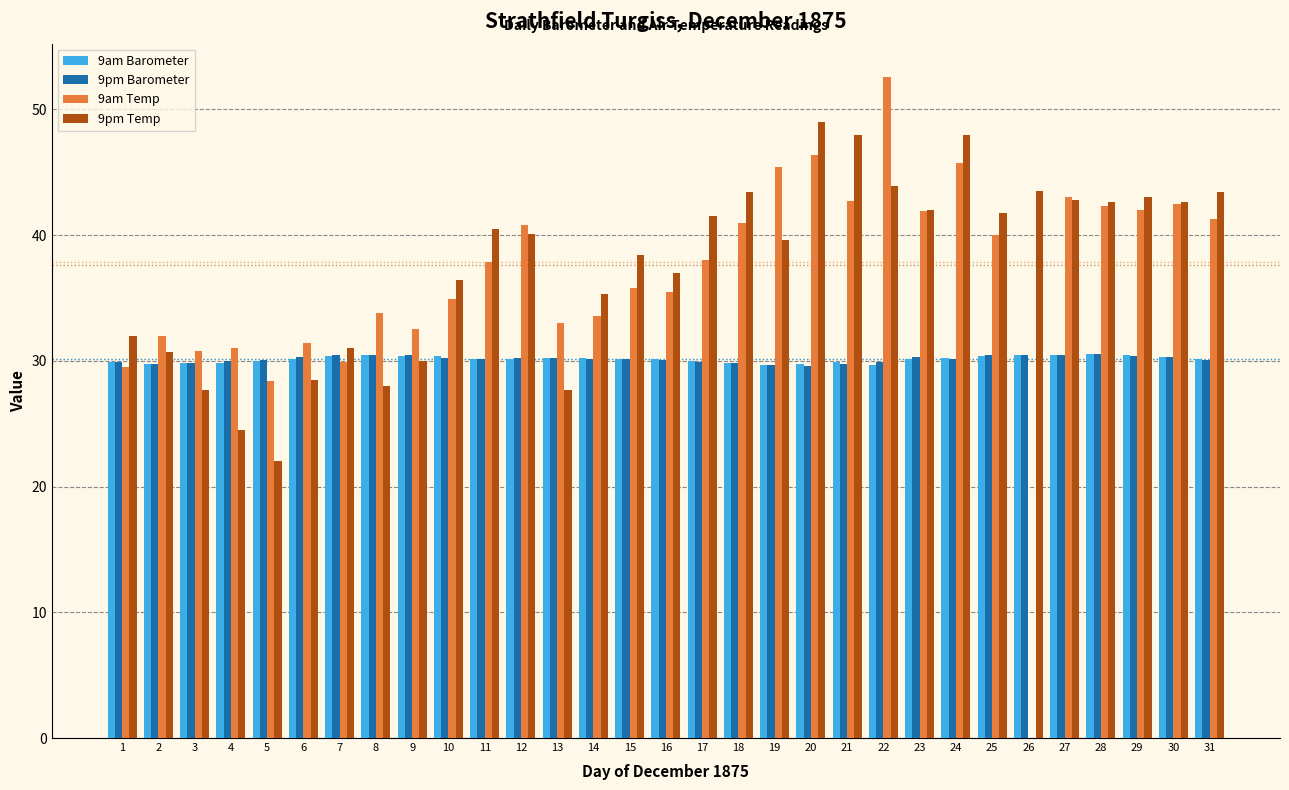

At which label is 9pm Temp closest to 35?

14